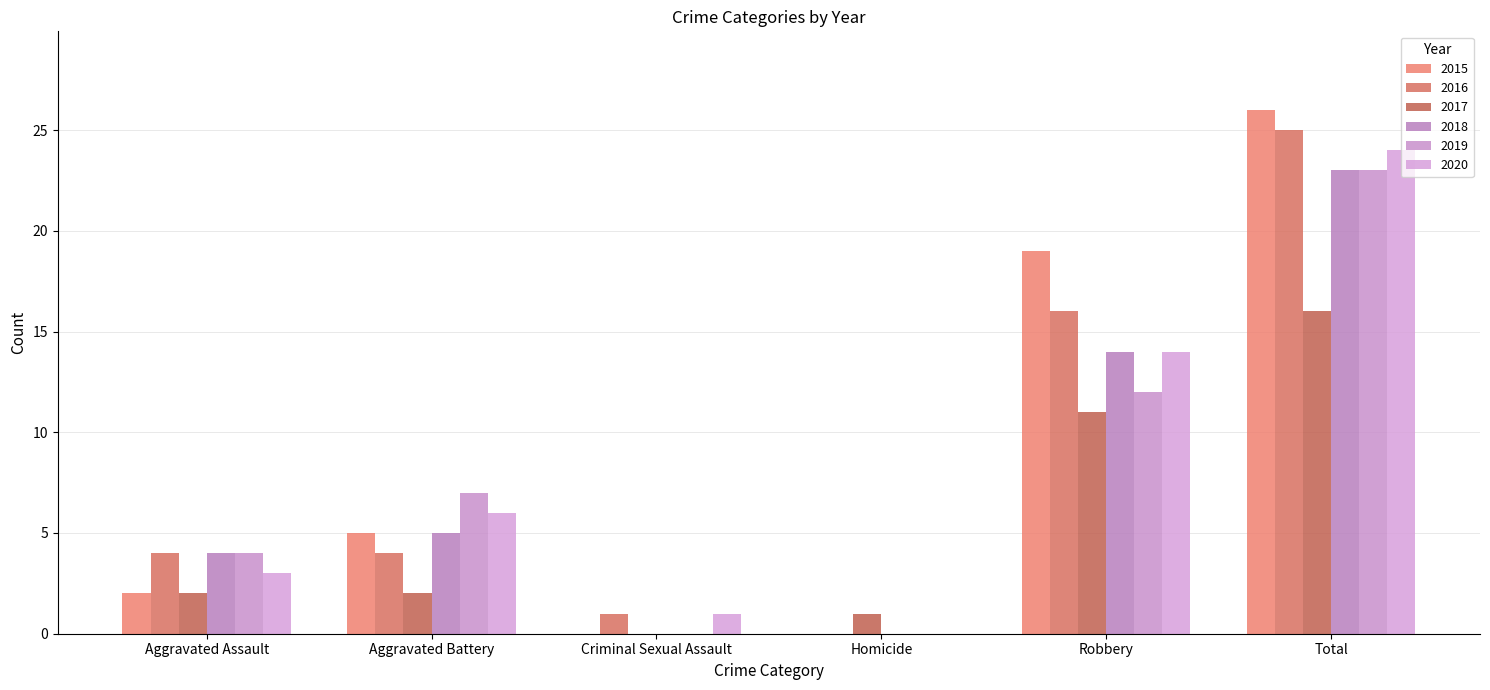

Reading left to right, list all the values displayed in this chart.

2015: Aggravated Assault=2	Aggravated Battery=5	Criminal Sexual Assault=0	Homicide=0	Robbery=19	Total=26
2016: Aggravated Assault=4	Aggravated Battery=4	Criminal Sexual Assault=1	Homicide=0	Robbery=16	Total=25
2017: Aggravated Assault=2	Aggravated Battery=2	Criminal Sexual Assault=0	Homicide=1	Robbery=11	Total=16
2018: Aggravated Assault=4	Aggravated Battery=5	Criminal Sexual Assault=0	Homicide=0	Robbery=14	Total=23
2019: Aggravated Assault=4	Aggravated Battery=7	Criminal Sexual Assault=0	Homicide=0	Robbery=12	Total=23
2020: Aggravated Assault=3	Aggravated Battery=6	Criminal Sexual Assault=1	Homicide=0	Robbery=14	Total=24